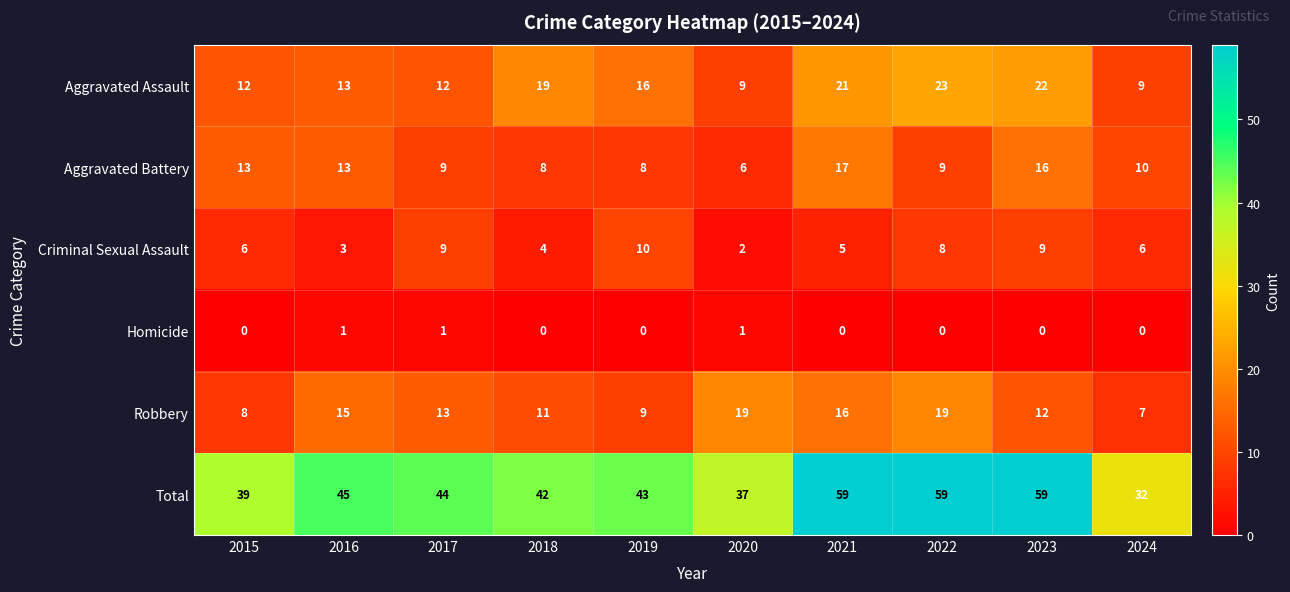

How many data points does each series have?

10